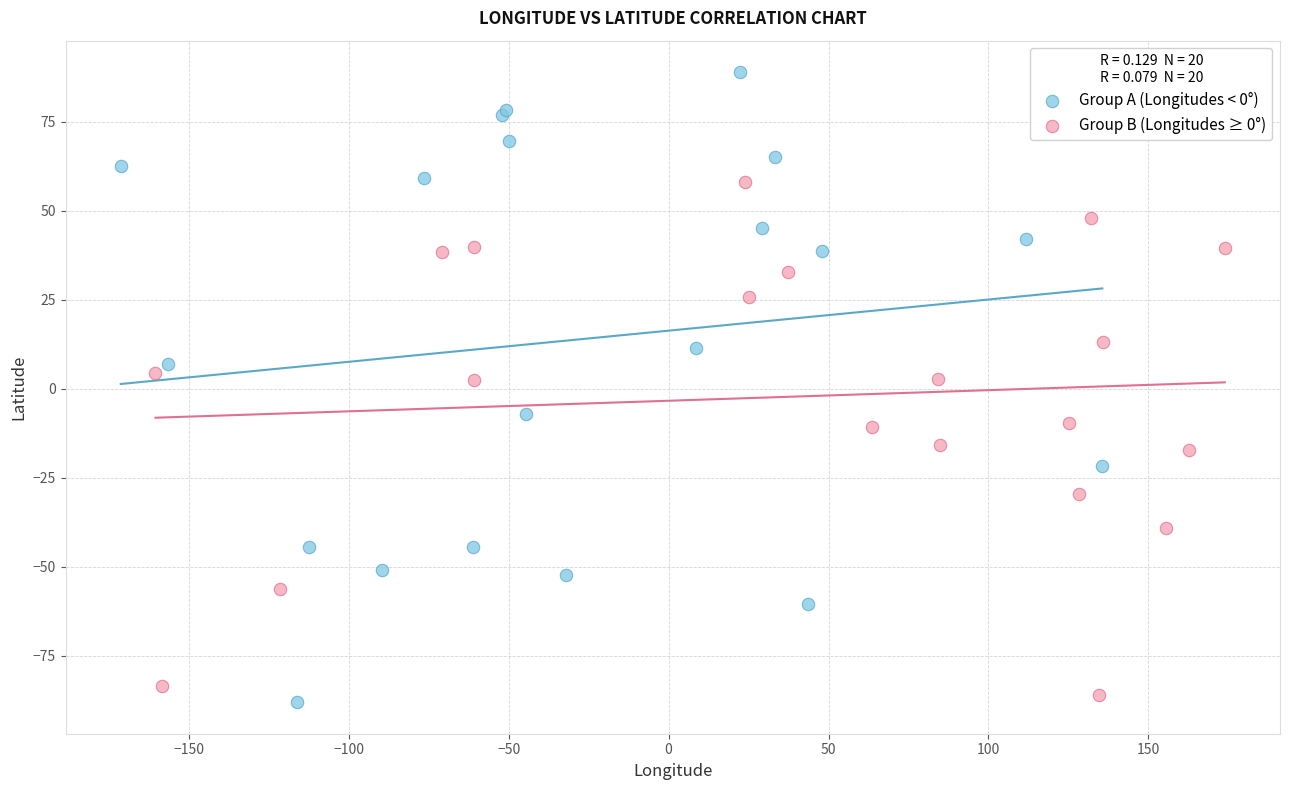

Which series reaches the maximum Y coordinate?

Group A (Longitudes < 0°)